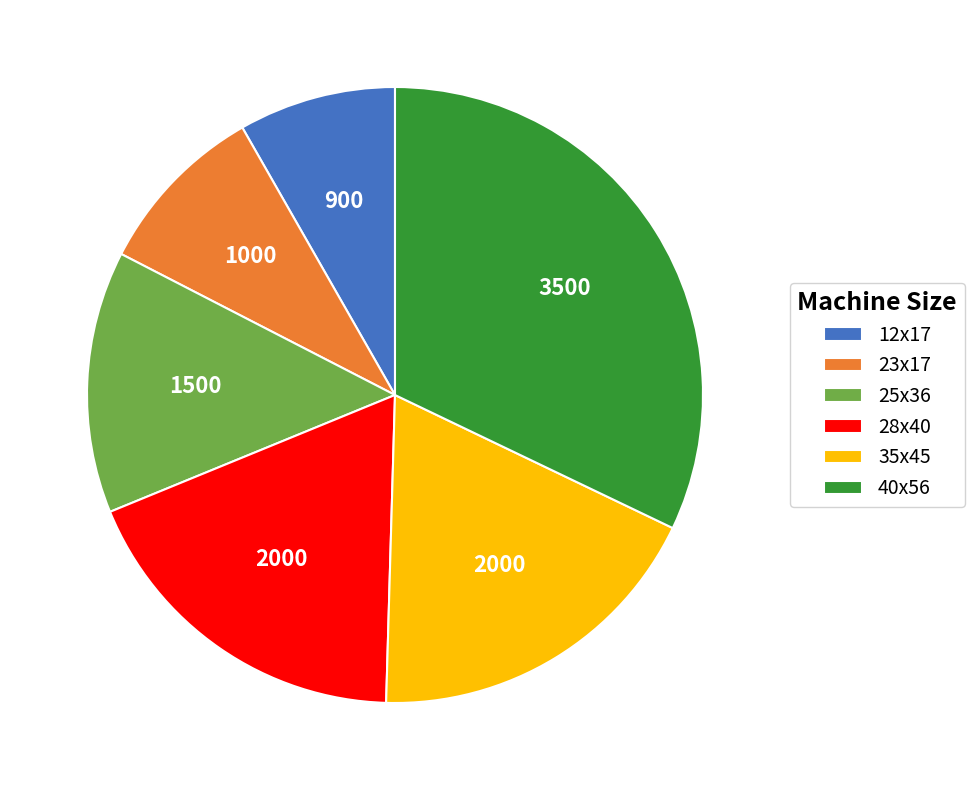

What is the ratio of the value at 35x45 to the value at 12x17?

2.2